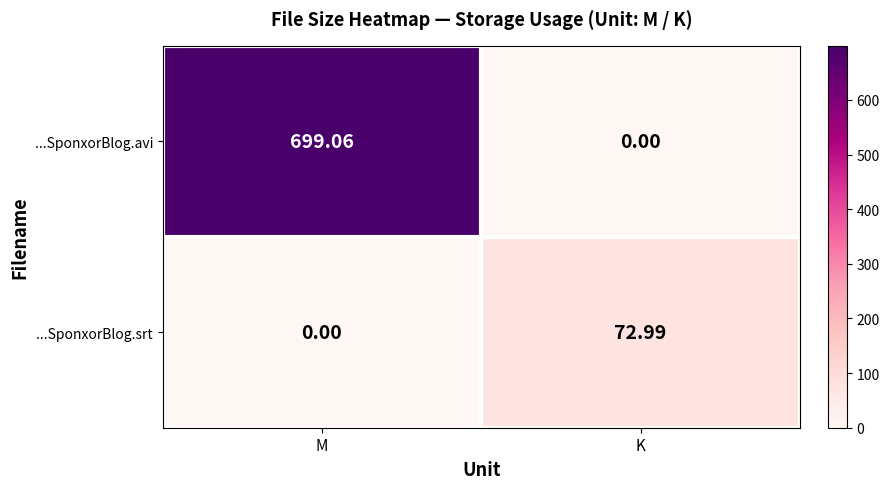

At which category is the sum across all series the highest?

M